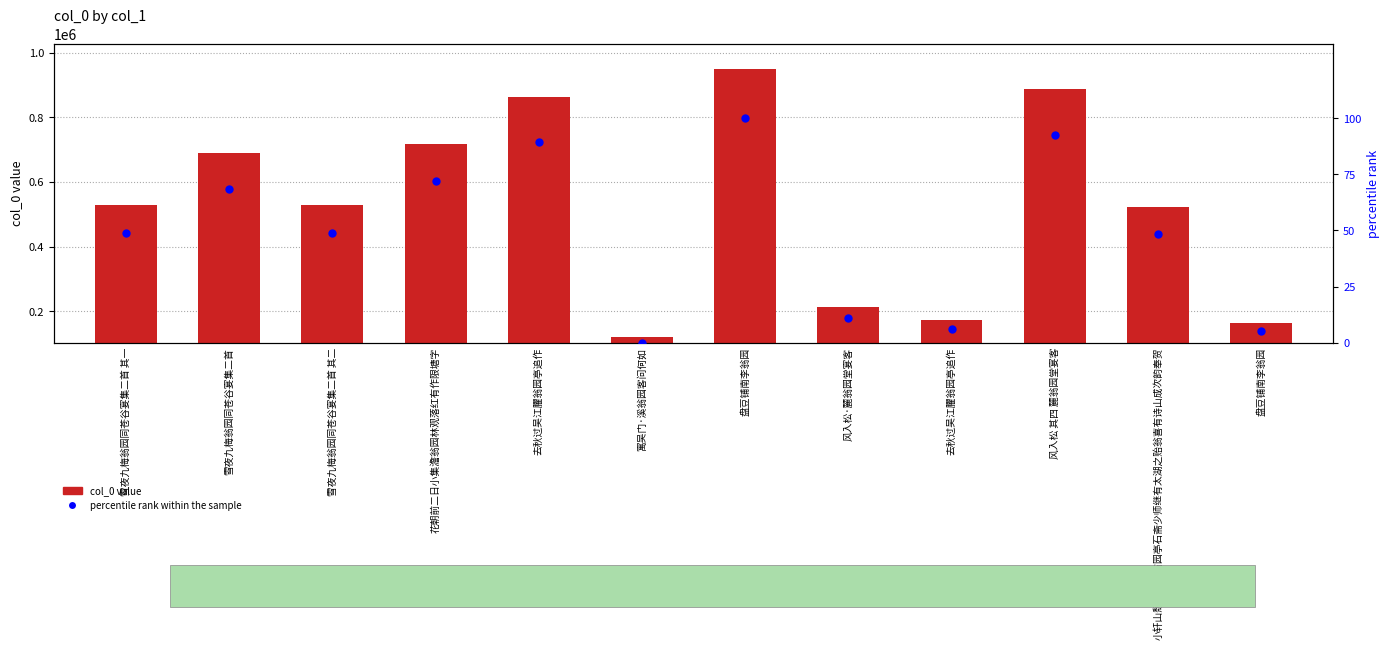

Which series reaches the minimum Y coordinate?

percentile rank within the sample